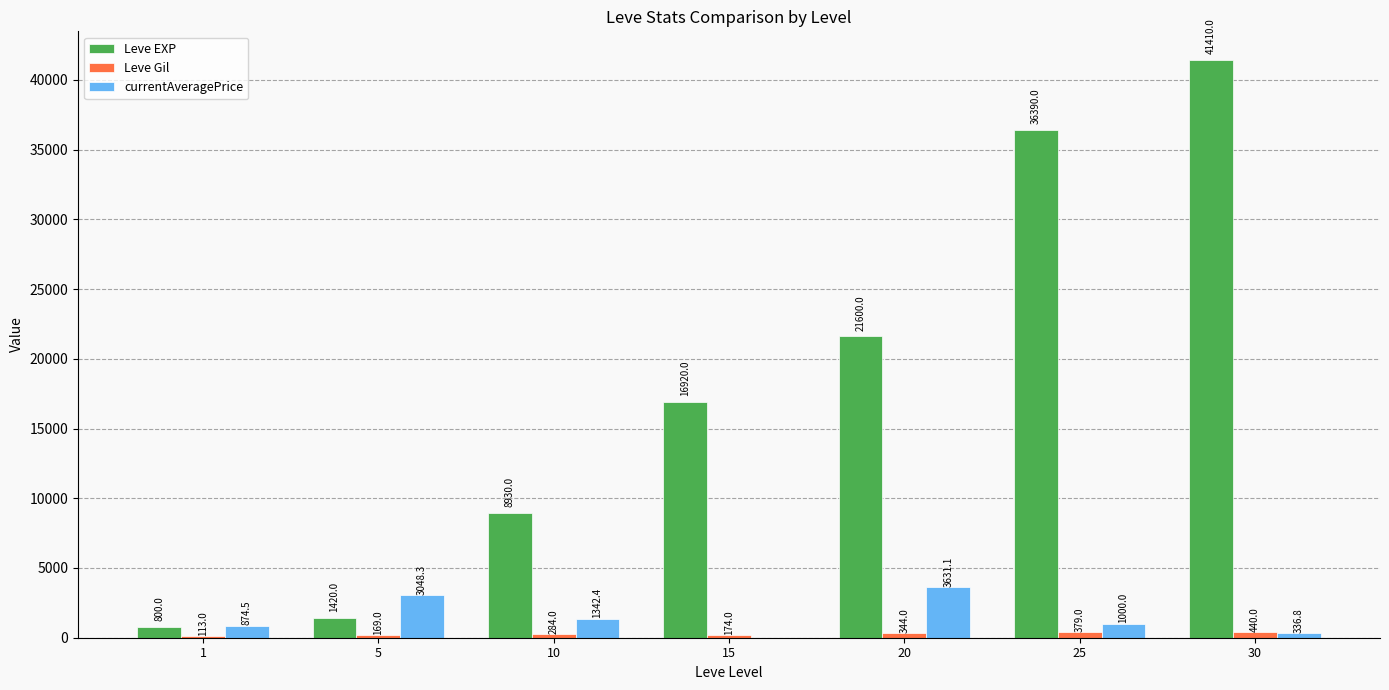

What is the difference between the currentAveragePrice values at 5 and 20?

582.8